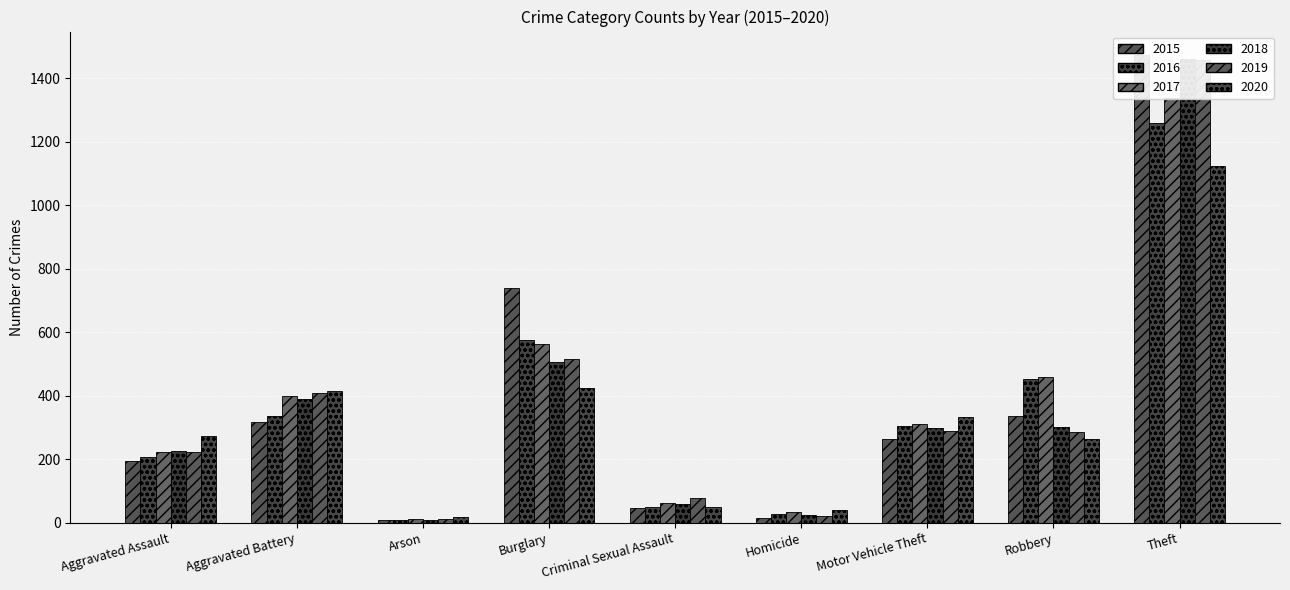

List the labels in order of 2016 value, smallest first.

Arson, Homicide, Criminal Sexual Assault, Aggravated Assault, Motor Vehicle Theft, Aggravated Battery, Robbery, Burglary, Theft